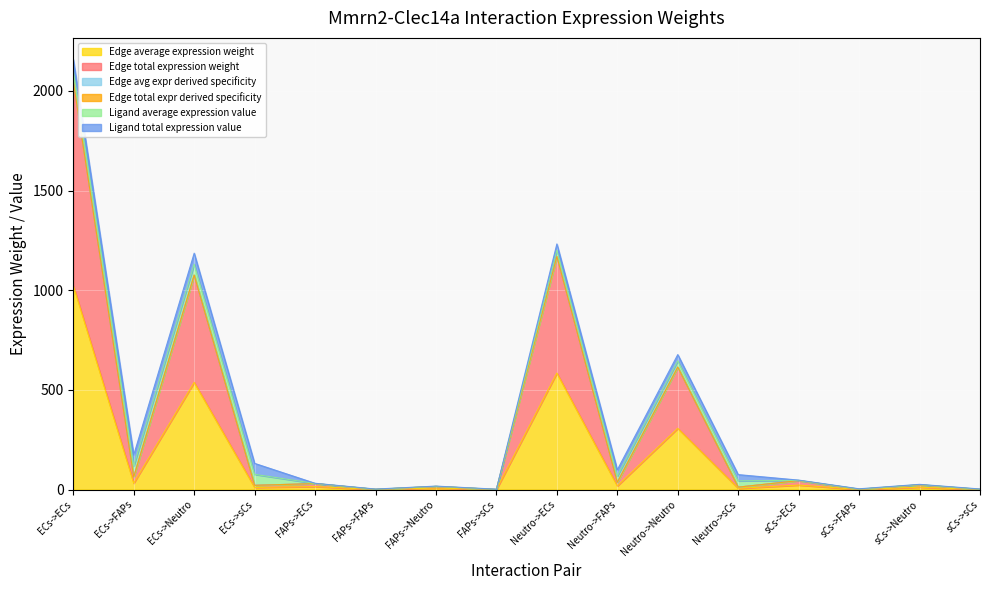

At which category is the sum across all series the highest?

ECs->ECs